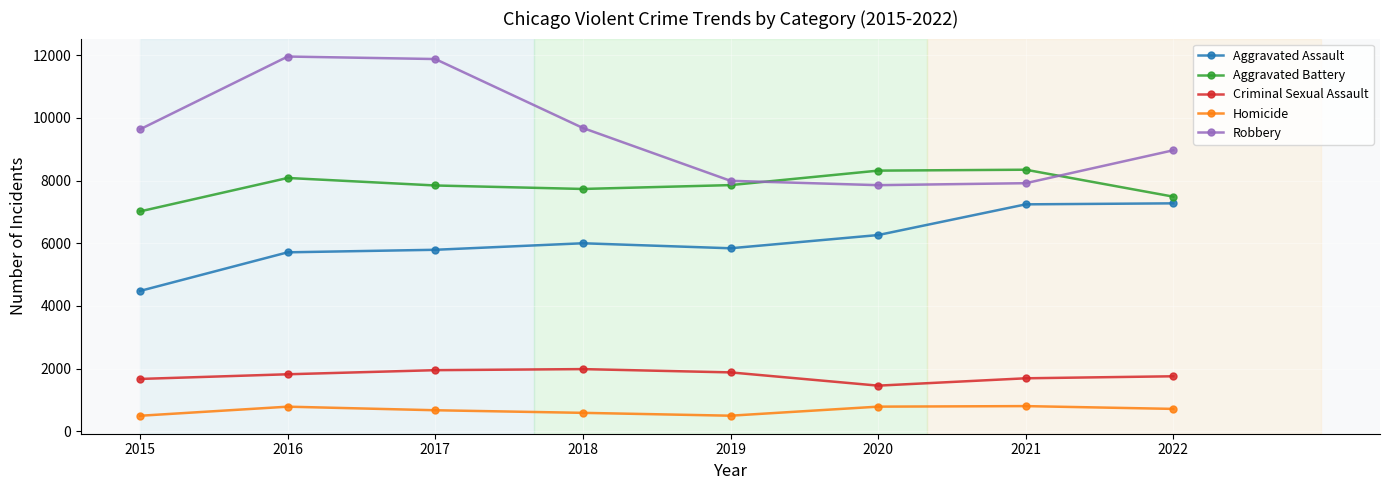

How many lines are shown in the chart?

5